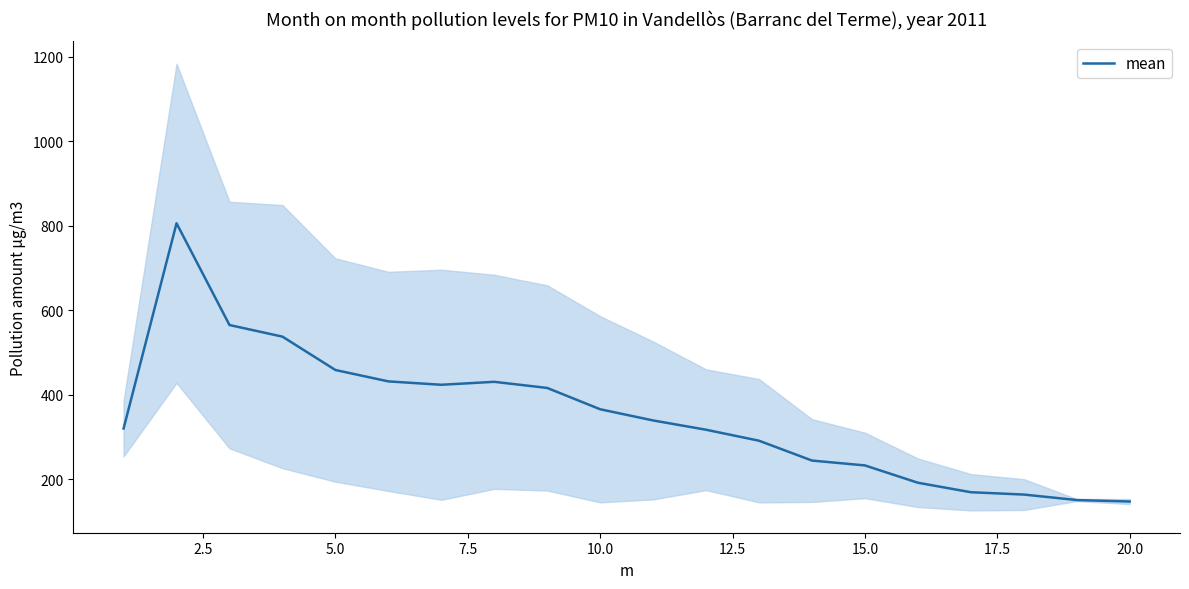

What is the maximum value for mean?

806.0